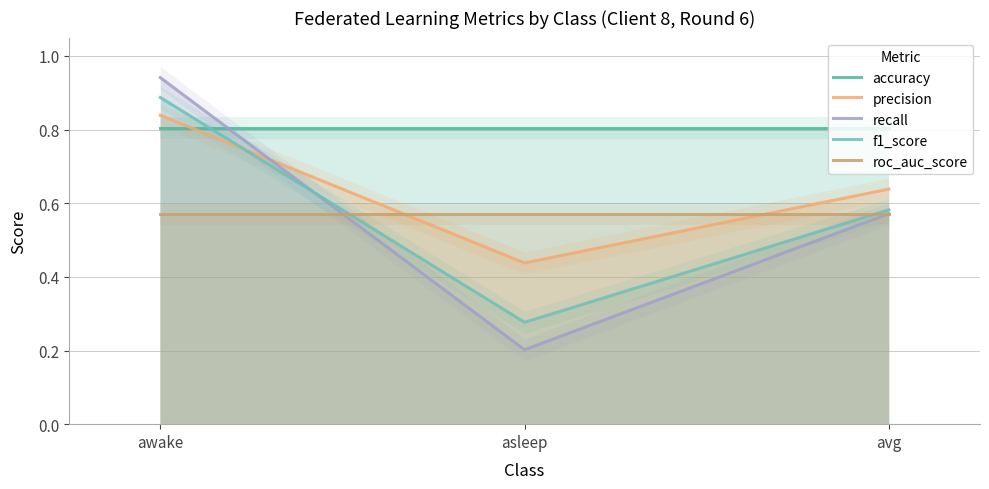

What value does the f1_score series have at awake?

0.9